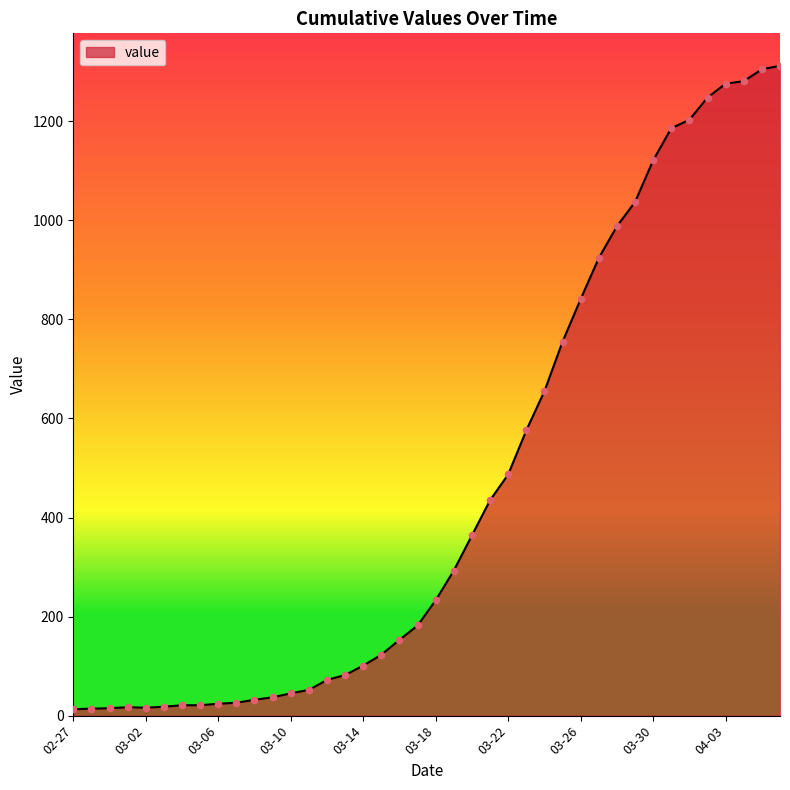

What is the maximum value shown in the chart?

1312